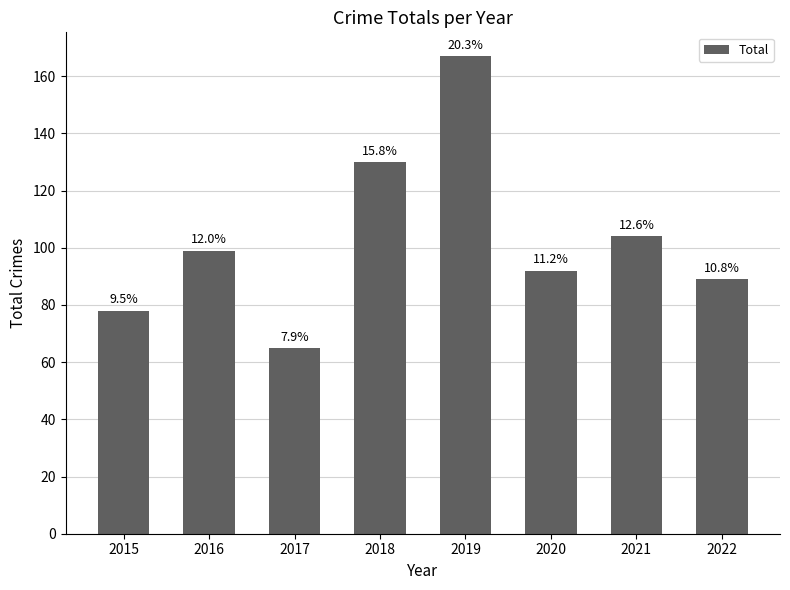

Rank the categories by value from lowest to highest.

2017, 2015, 2022, 2020, 2016, 2021, 2018, 2019